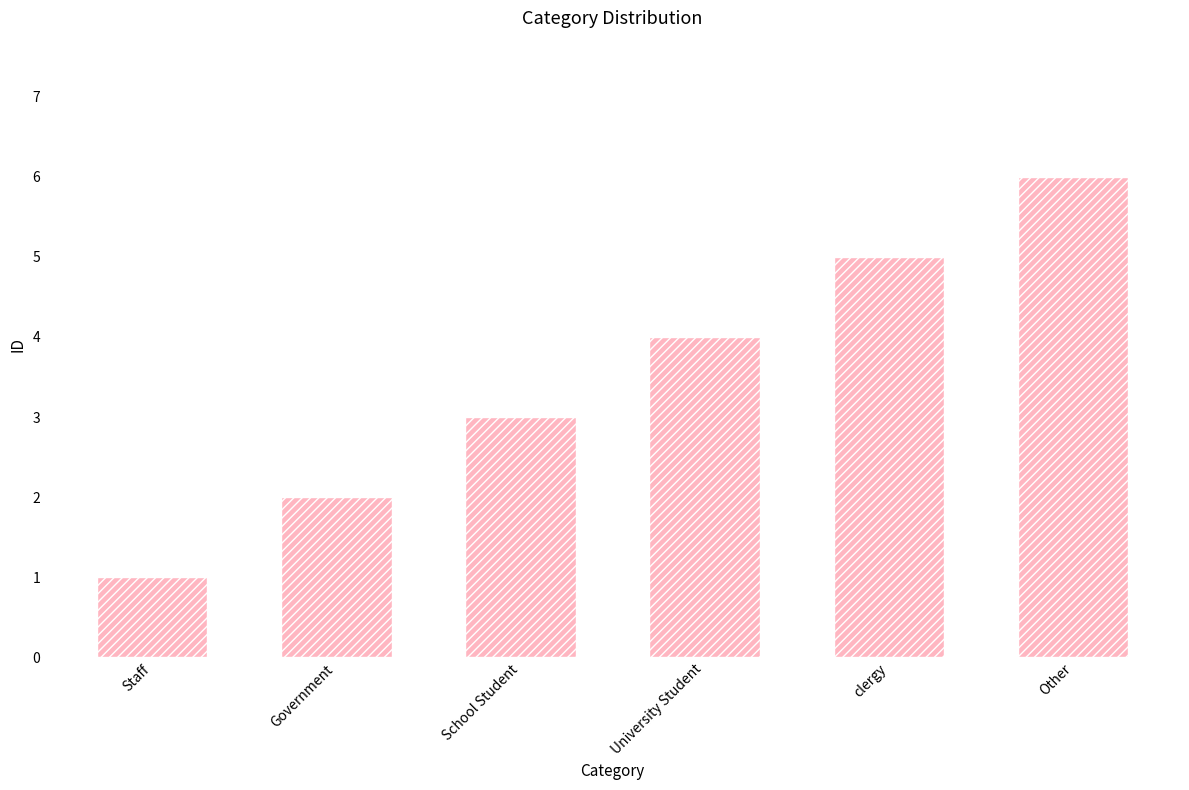

What is the sum of all values?

21